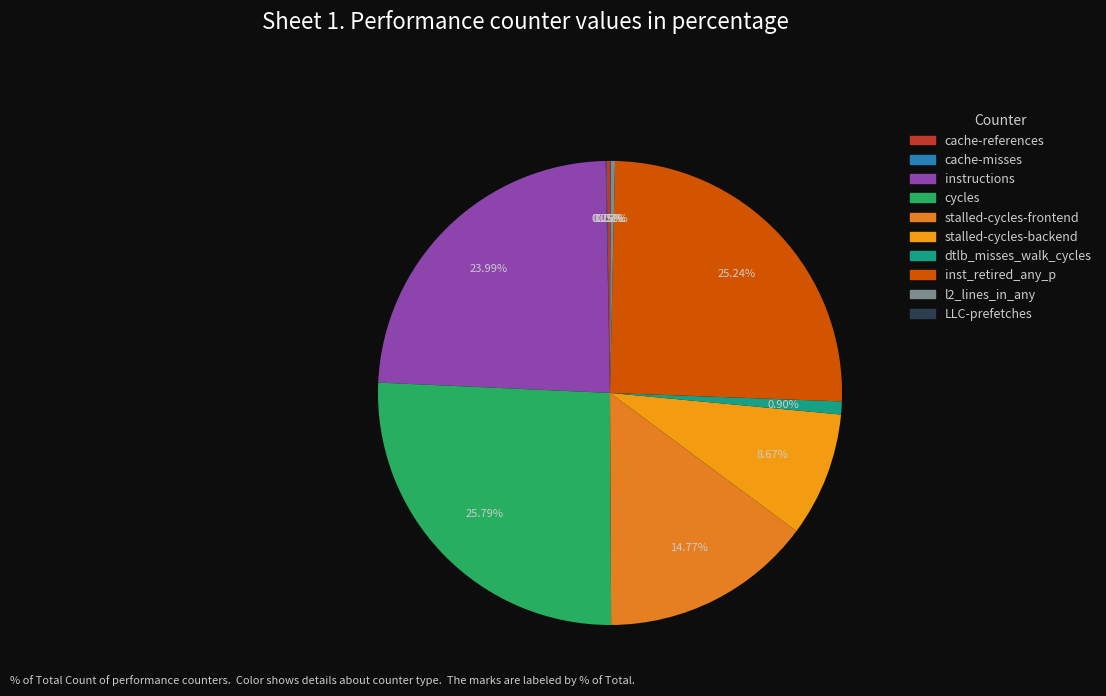

Count the number of slices in the pie.

10